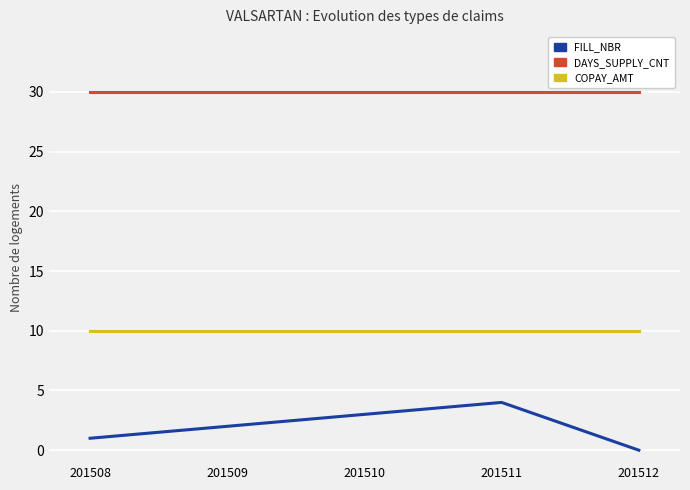

Rank the series by their average value, from highest to lowest.

DAYS_SUPPLY_CNT, COPAY_AMT, FILL_NBR